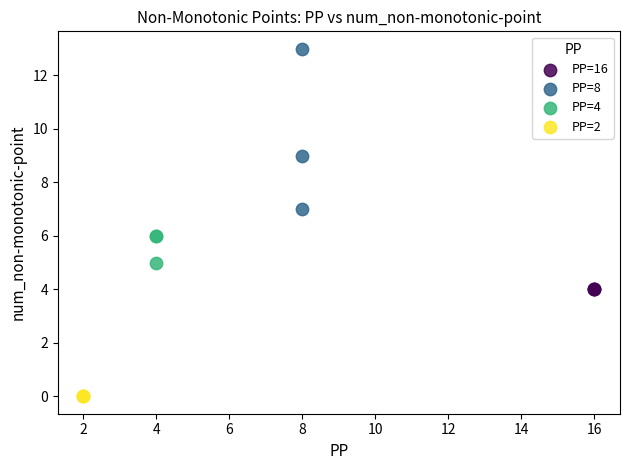

Which series contains the highest Y value?

PP=8